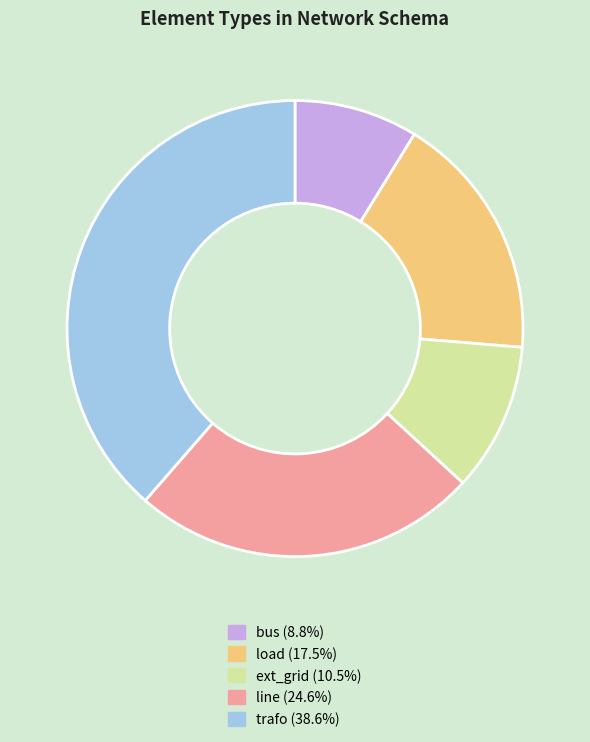

Do ext_grid and line together represent more than half of the pie?

No